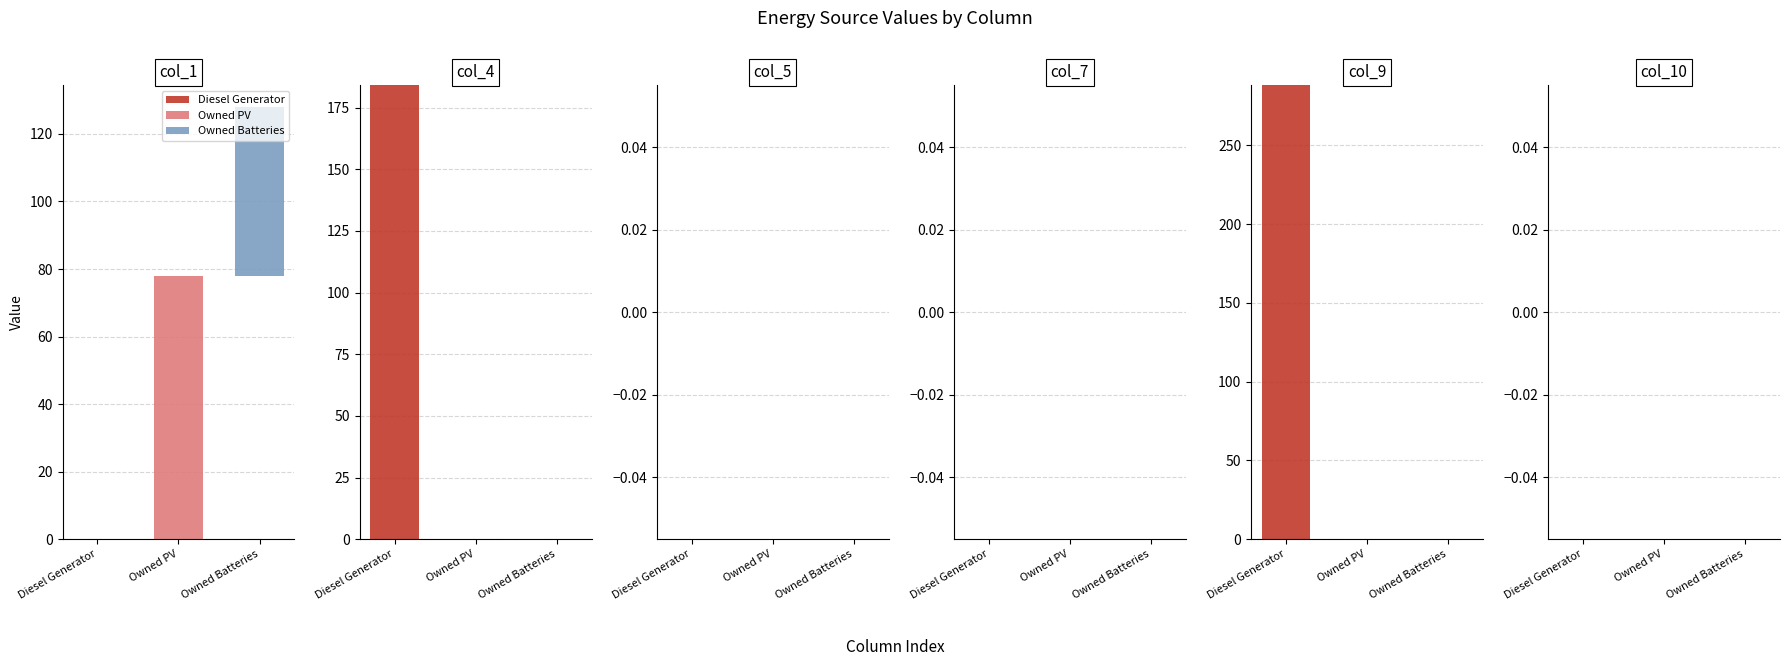

How many groups of bars are there?

6